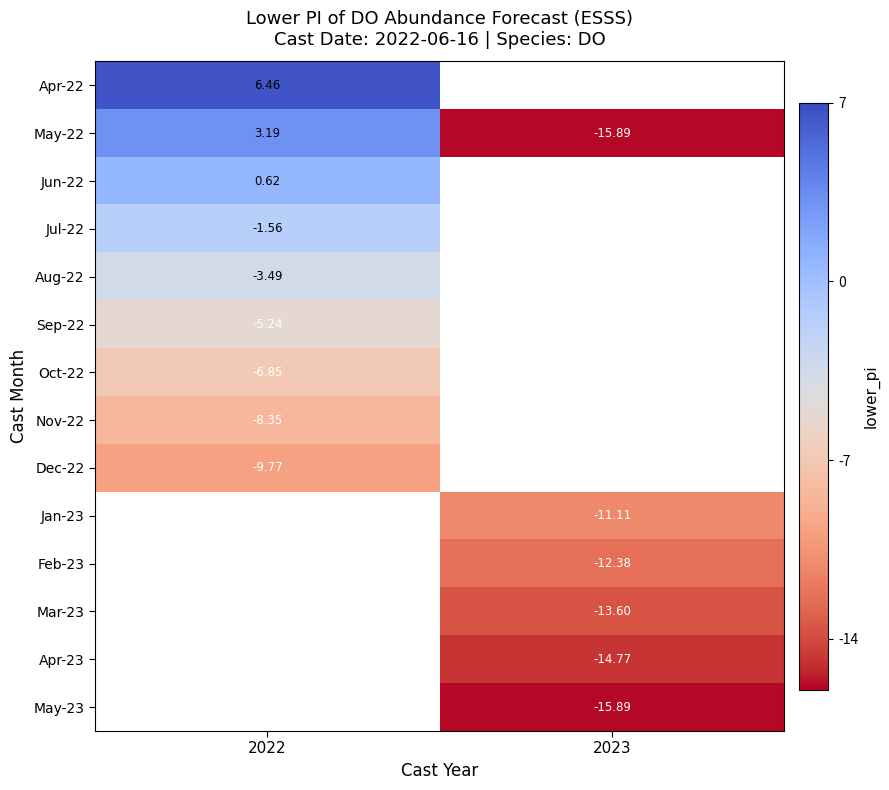

Is the value of Apr-23 at 2023 greater than the value of May-22 at 2023?

Yes